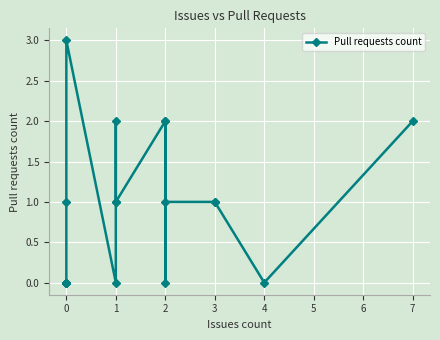

The chart shows a value of 0 at 0. True or false?

True